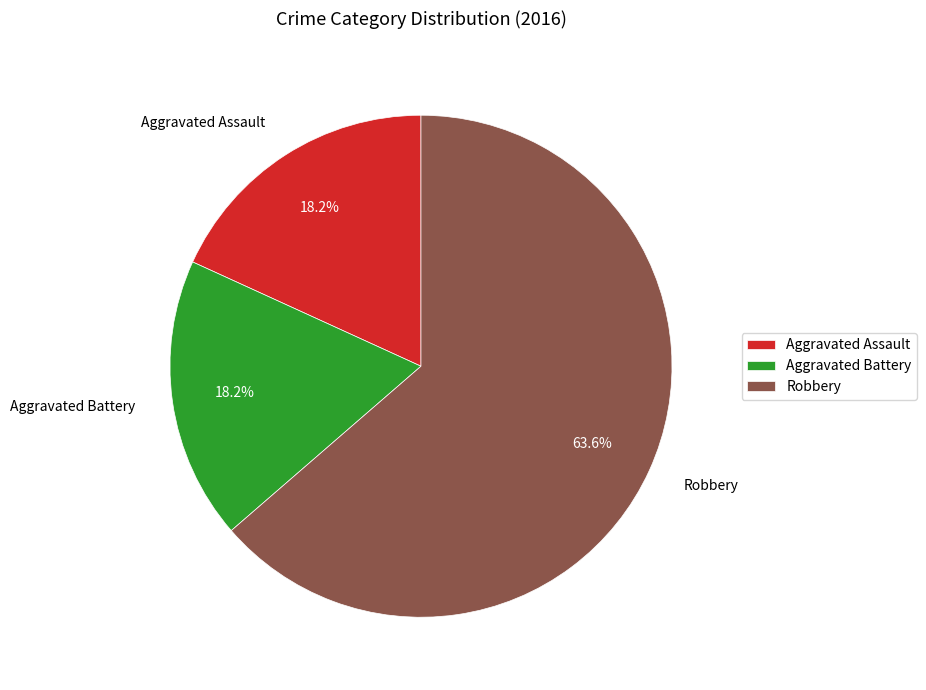

To the nearest percent, what portion does Aggravated Battery represent?

18%